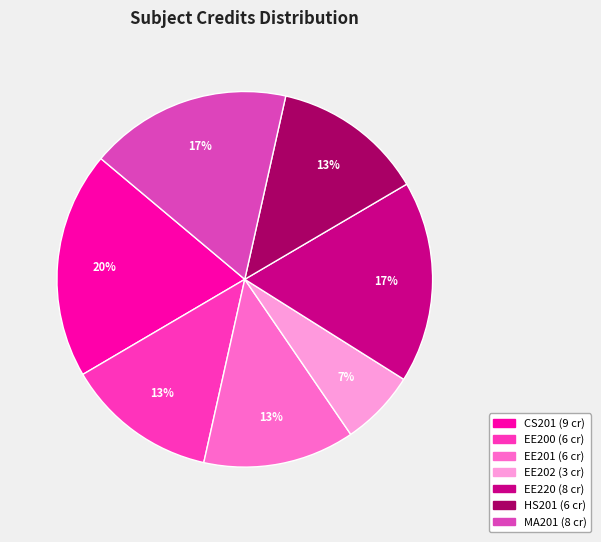

How many slices are in this pie chart?

7